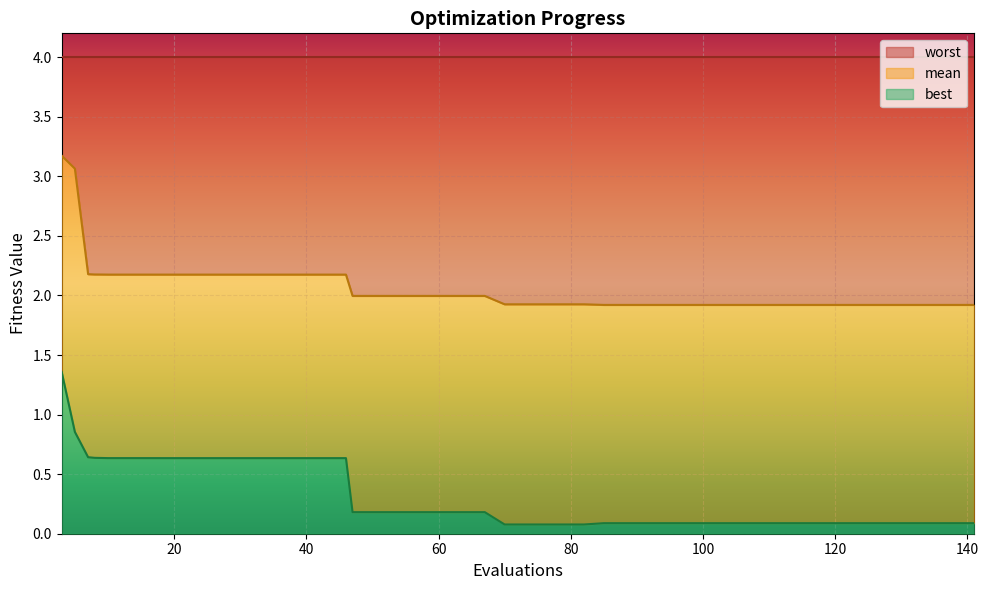

What is the maximum value for best?

1.4